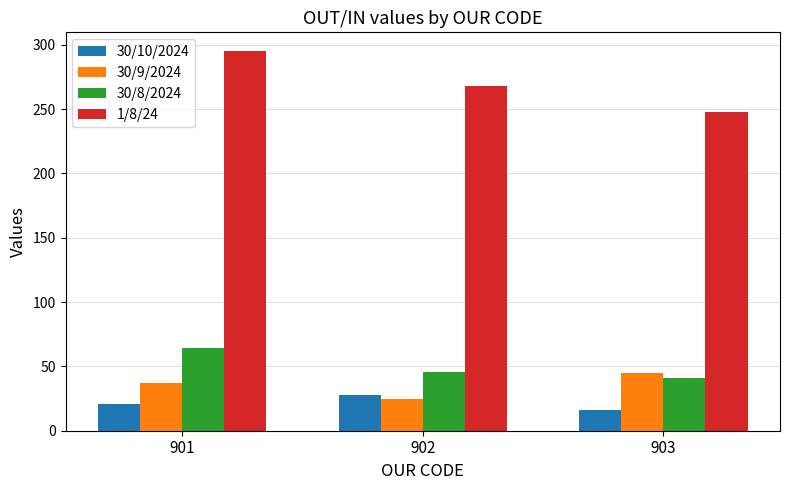

Which series has the widest spread of values?

1/8/24